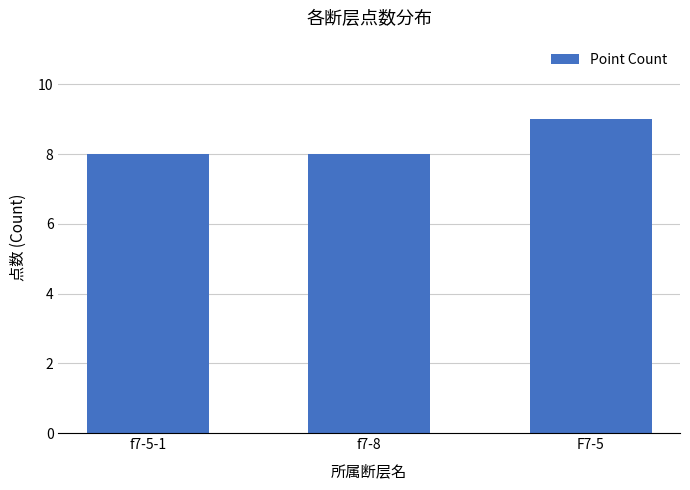

Reading left to right, list all the values displayed in this chart.

8	8	9